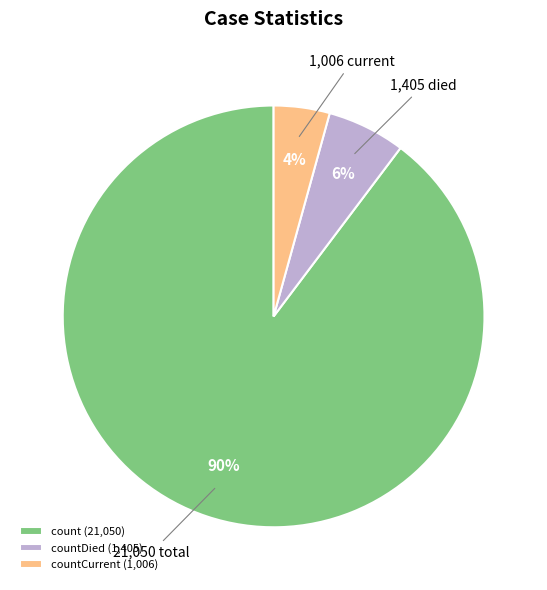

Which slice is the smallest?

countCurrent (1,006)